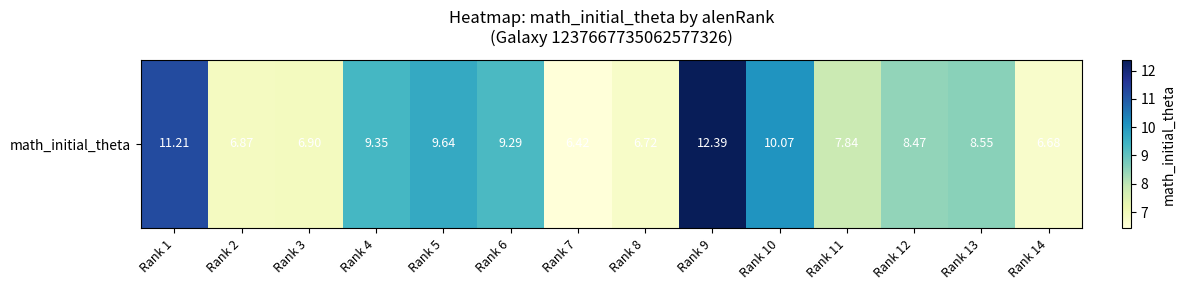

The value at Rank 12 is 8.5. True or false?

True